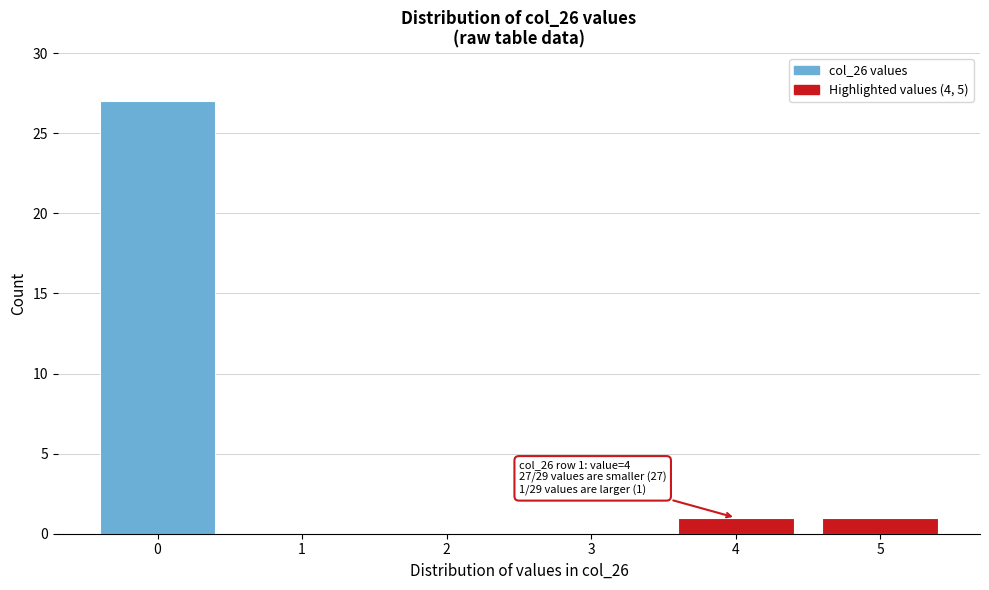

Which range on the x-axis has the tallest bar?

-0.5 to 0.5